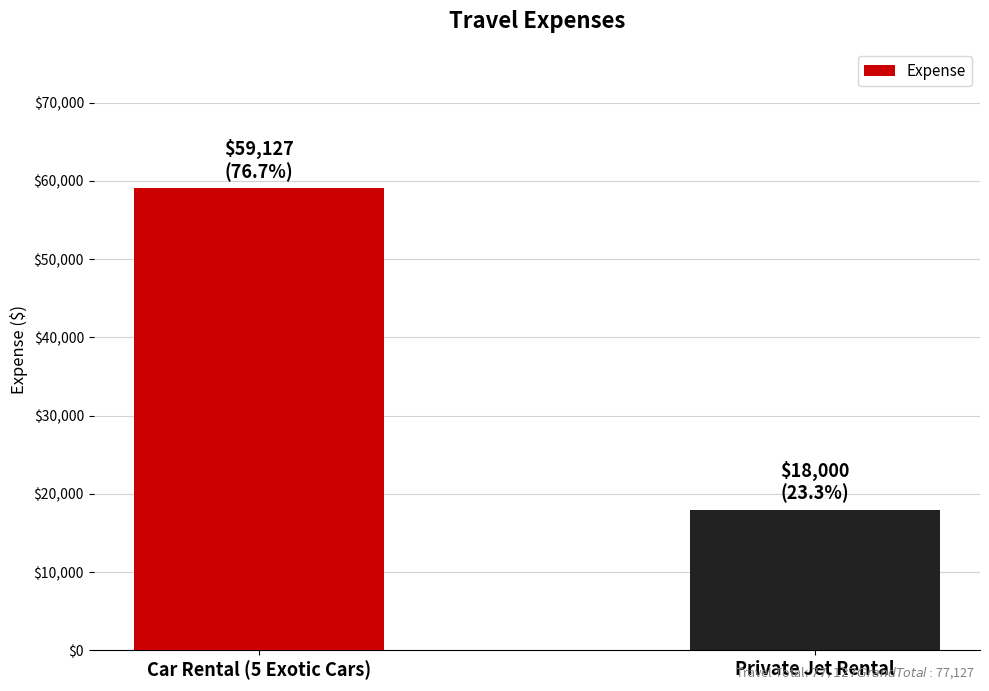

True or false: the data shows 5508 at Private Jet Rental.

False